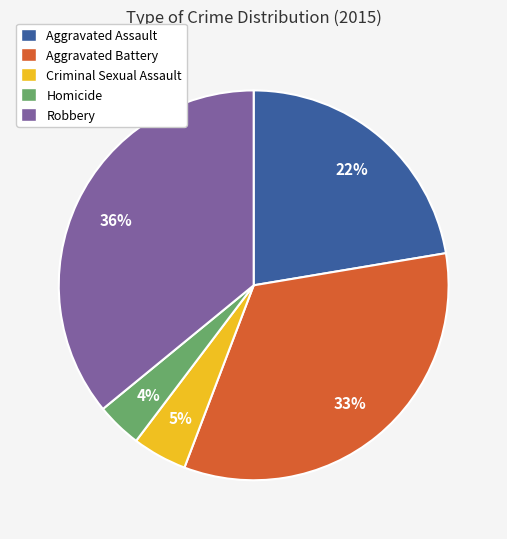

Which has a higher value, Aggravated Assault or Robbery?

Robbery